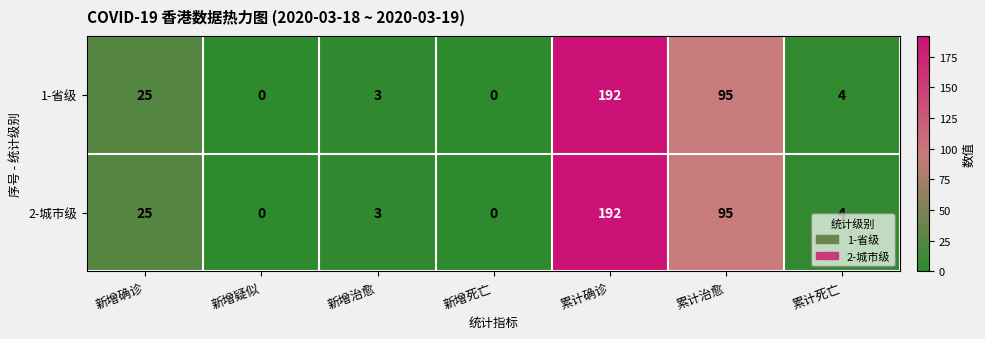

What is the total value across all series at 新增确诊?

50